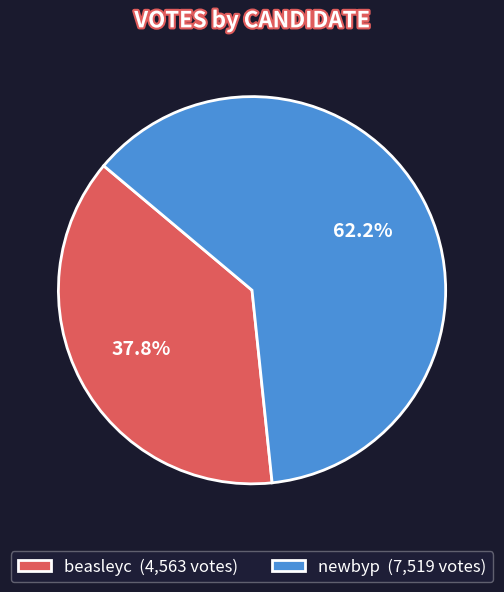

To the nearest percent, what portion does beasleyc represent?

38%